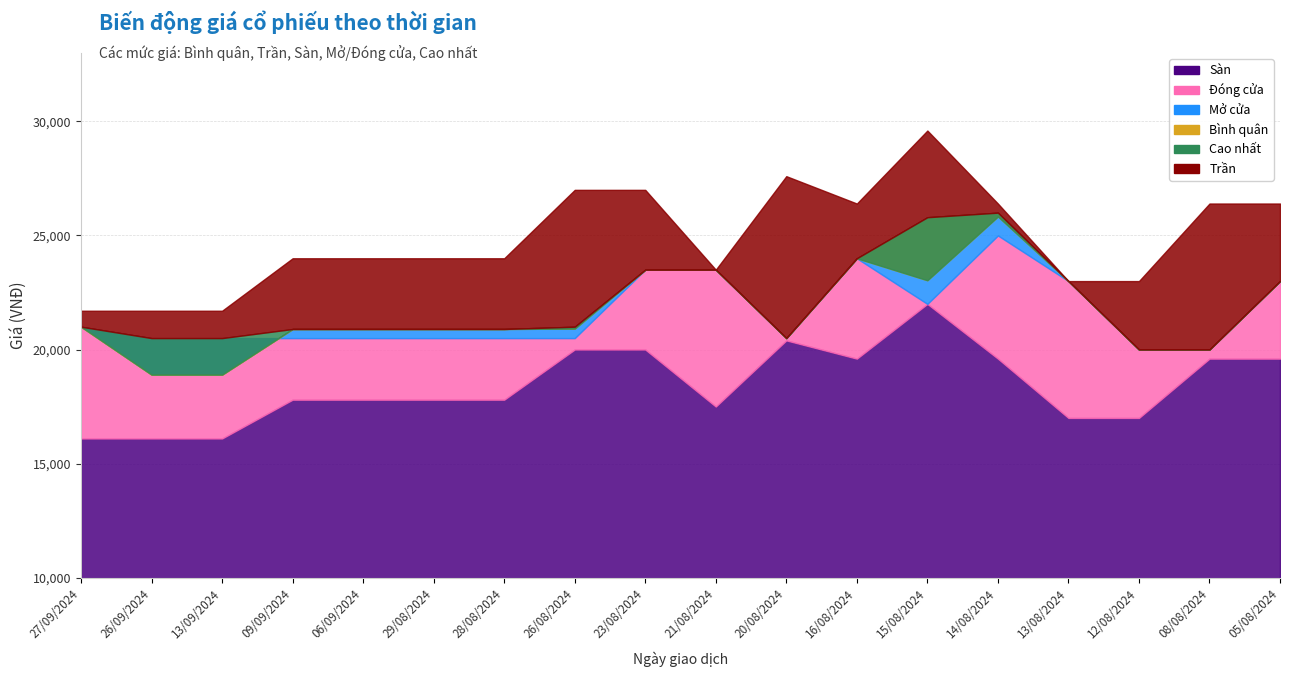

The Cao nhất series shows 11920 at 20/08/2024. True or false?

False